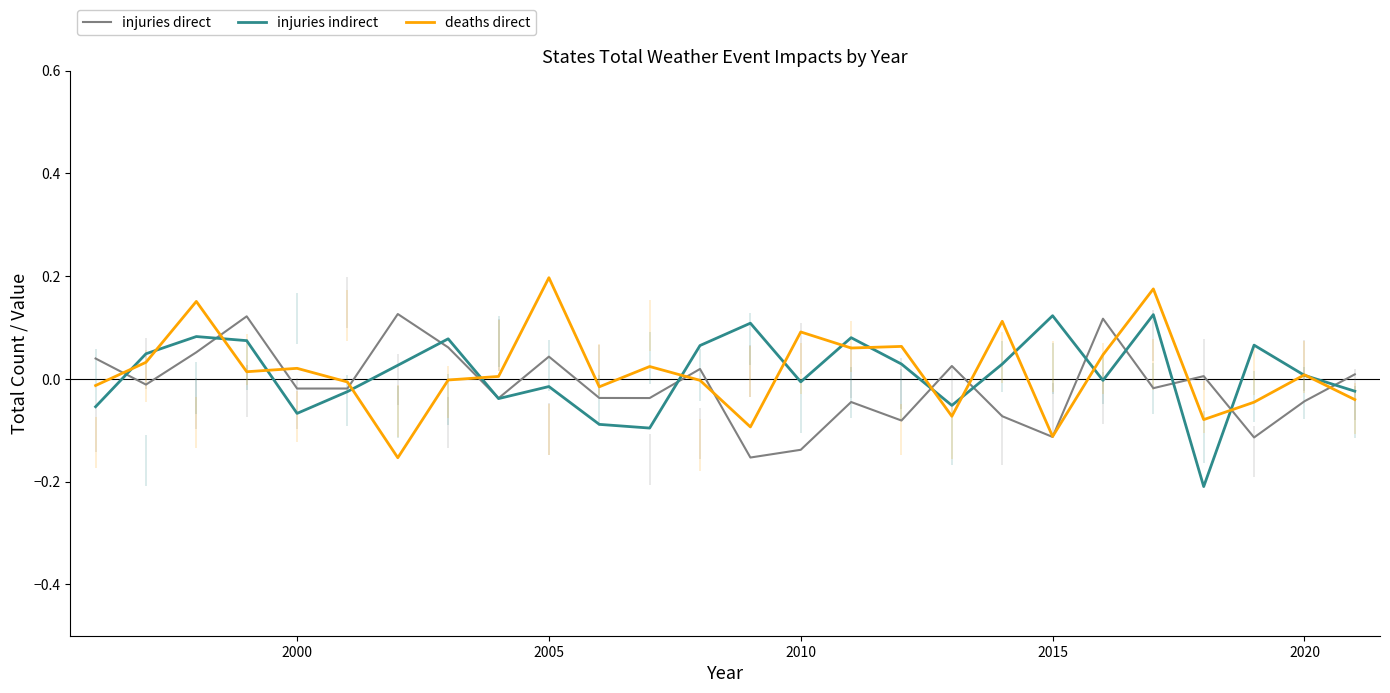

True or false: deaths direct has a value of 0.0 at 2020.

True